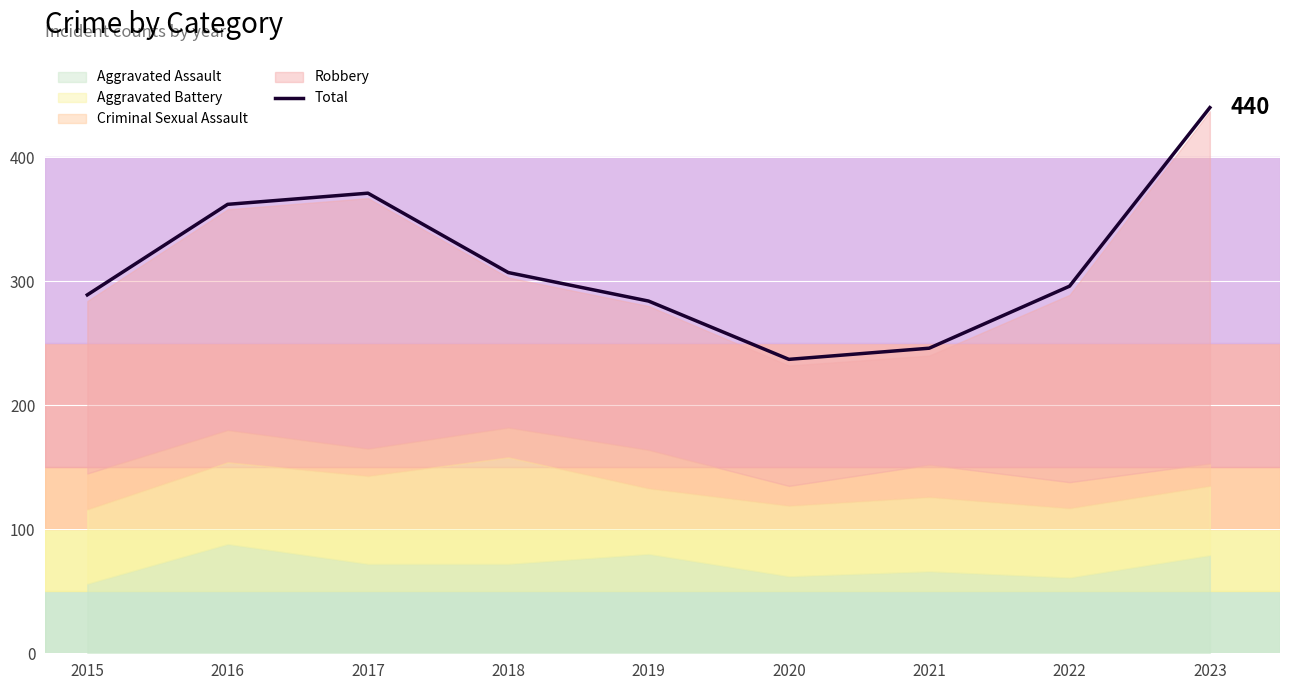

How many categories are shown in the chart?

9